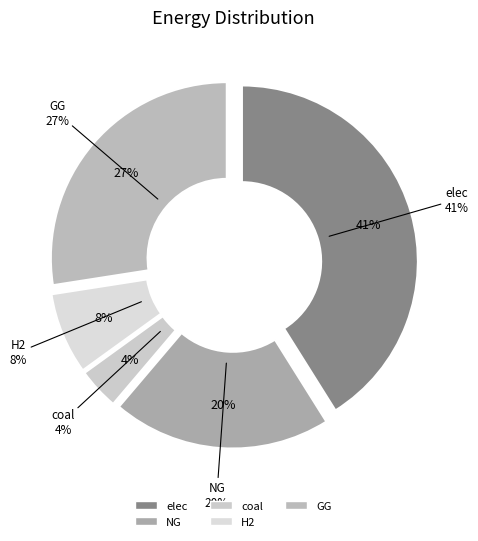

To the nearest percent, what is the average slice percentage?

20%